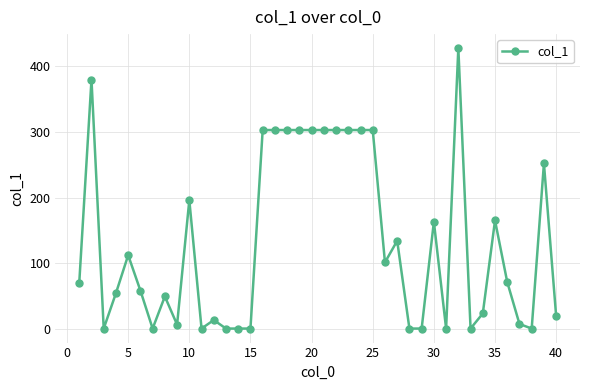

What is the difference between the second highest and minimum values?

380